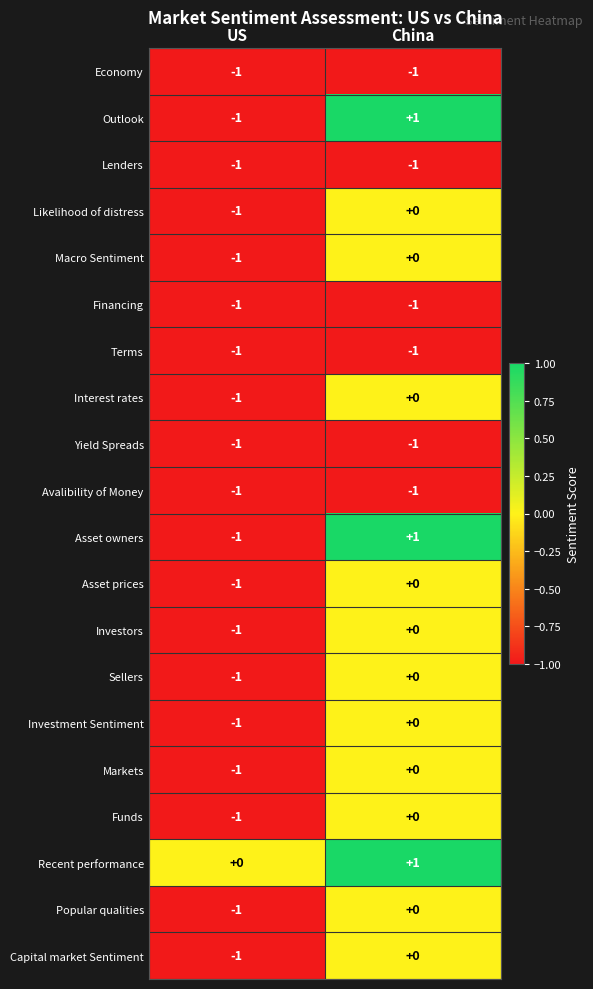

What is the greatest value displayed?

1